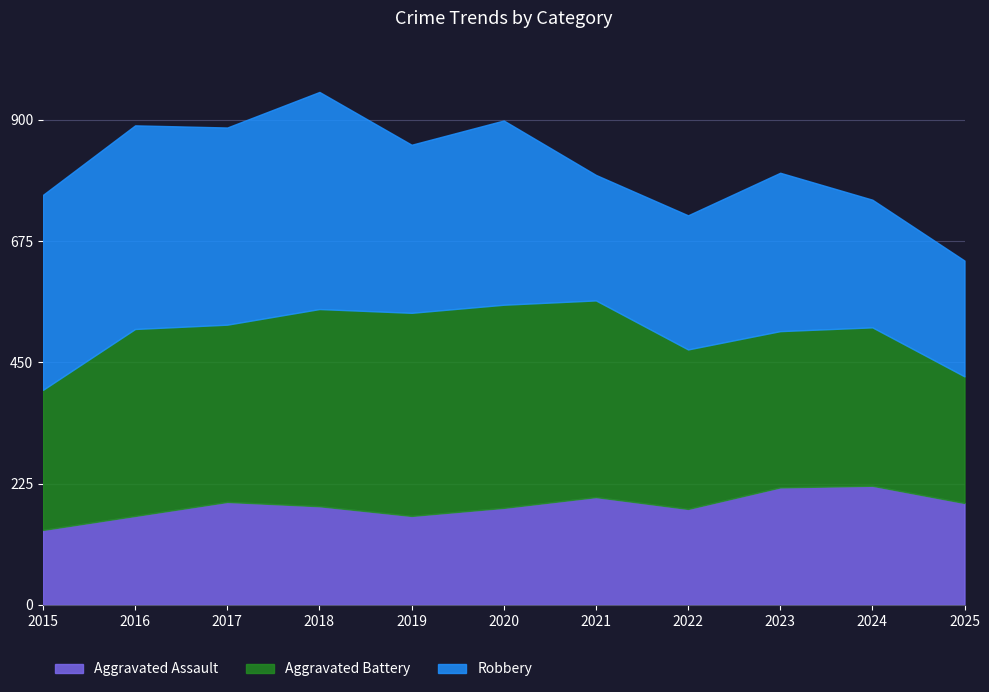

What is the difference between the second highest and minimum values in the Aggravated Battery series?

142